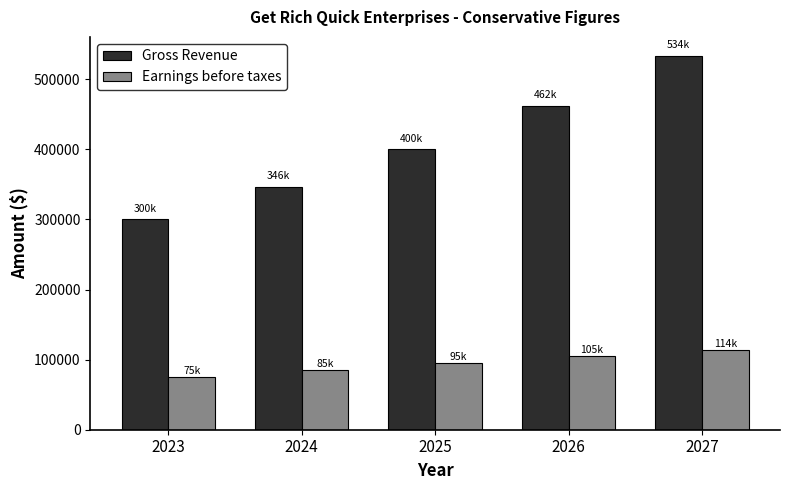

Reading left to right, what are all the values shown in this chart?

Gross Revenue: 2023=300000.0	2024=346500.0	2025=400207.5	2026=462239.7	2027=533886.8
Earnings before taxes: 2023=75000.0	2024=84750.0	2025=94710.0	2026=104579.3	2027=113936.4